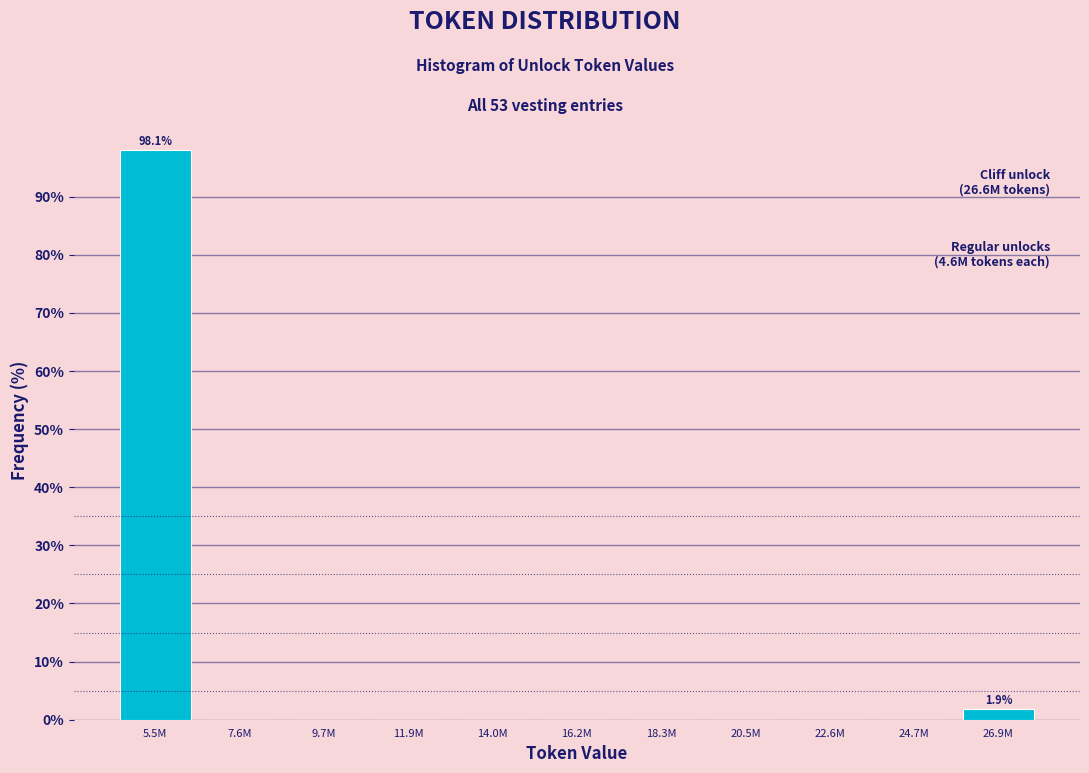

Reading left to right, list all the values displayed in this chart.

5.5M=98.1	7.6M=0.0	9.7M=0.0	11.9M=0.0	14.0M=0.0	16.2M=0.0	18.3M=0.0	20.5M=0.0	22.6M=0.0	24.7M=0.0	26.9M=1.9